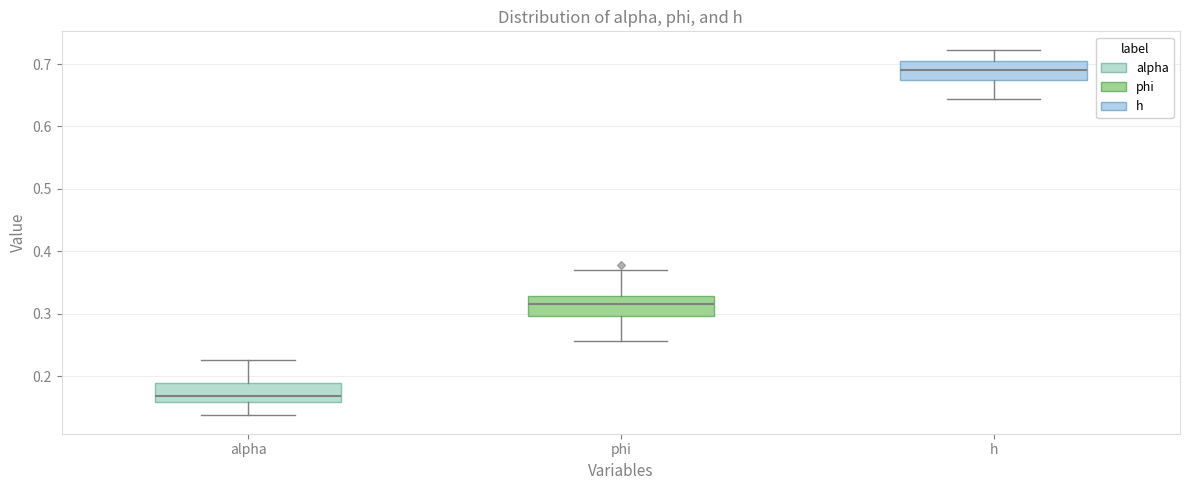

Reading left to right, transcribe this box plot: for each box, give where its median line is, the range the box spans, and where its two whiskers end, as read against the y-axis. The values are not printed on the chart, so give them approximately, as read against the axis.

alpha: median 0.17, box 0.16 to 0.19, whiskers 0.14 to 0.23
phi: median 0.31, box 0.30 to 0.33, whiskers 0.26 to 0.37
h: median 0.69, box 0.67 to 0.70, whiskers 0.64 to 0.72